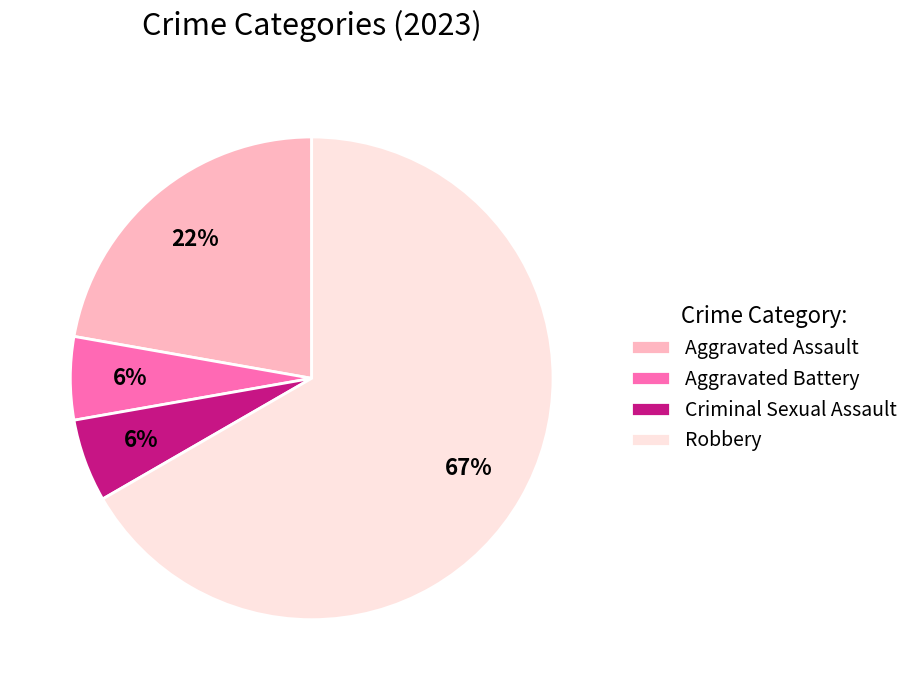

Which has a higher value, Criminal Sexual Assault or Robbery?

Robbery